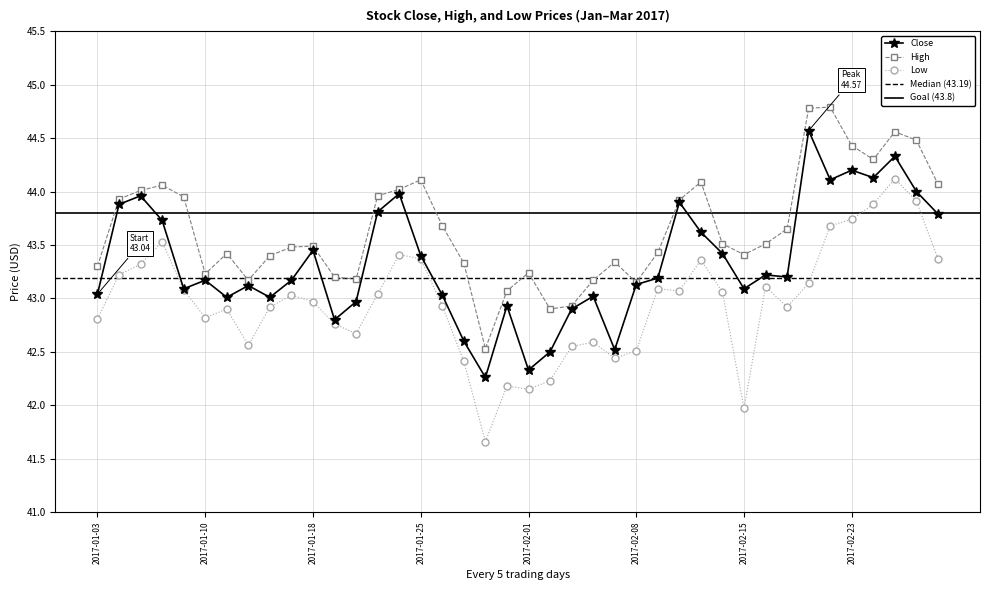

True or false: High and Close intersect in this chart.

False